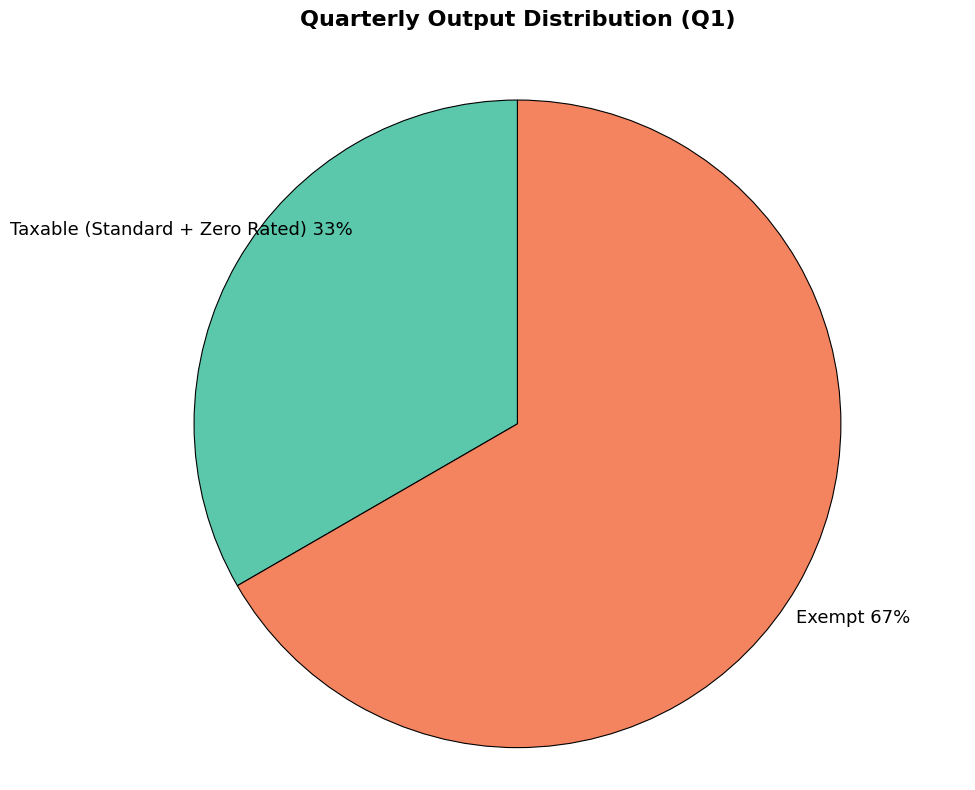

Is there a majority slice in this chart?

Yes